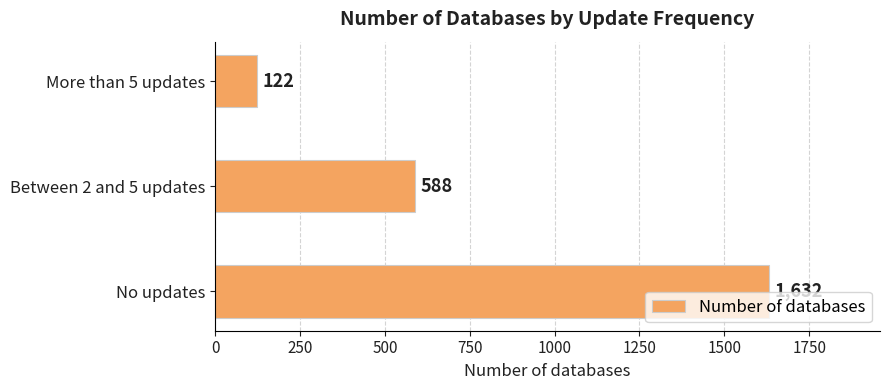

True or false: the data shows 122 at More than 5 updates.

True